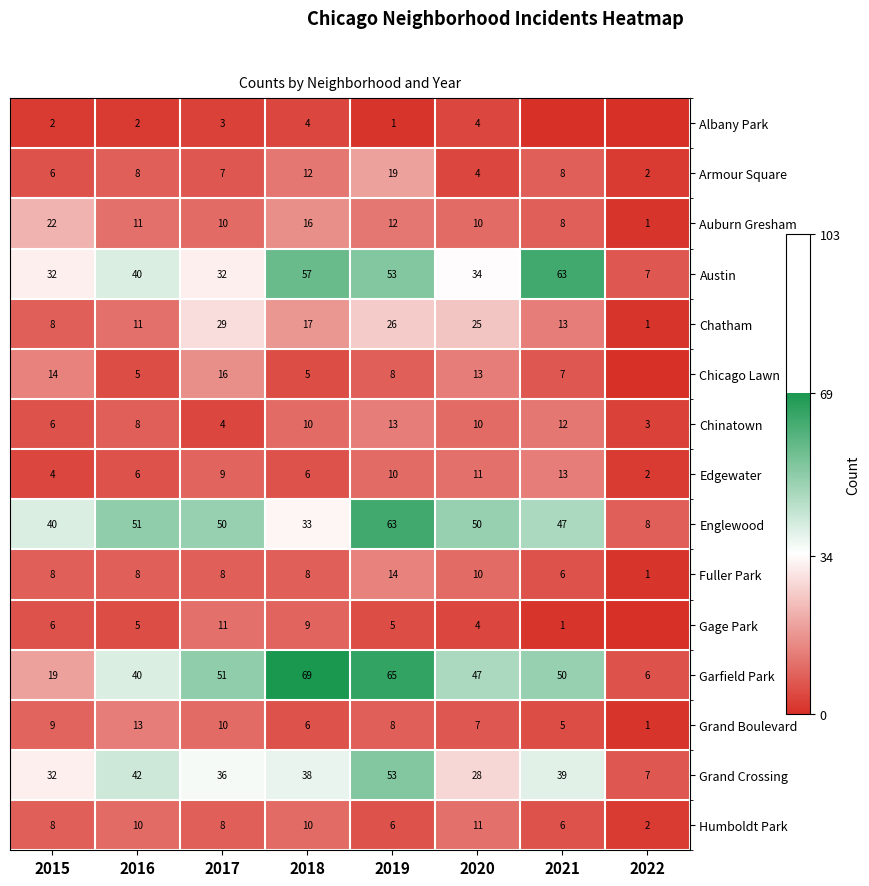

What is the difference between the highest and lowest values at 2020?

46